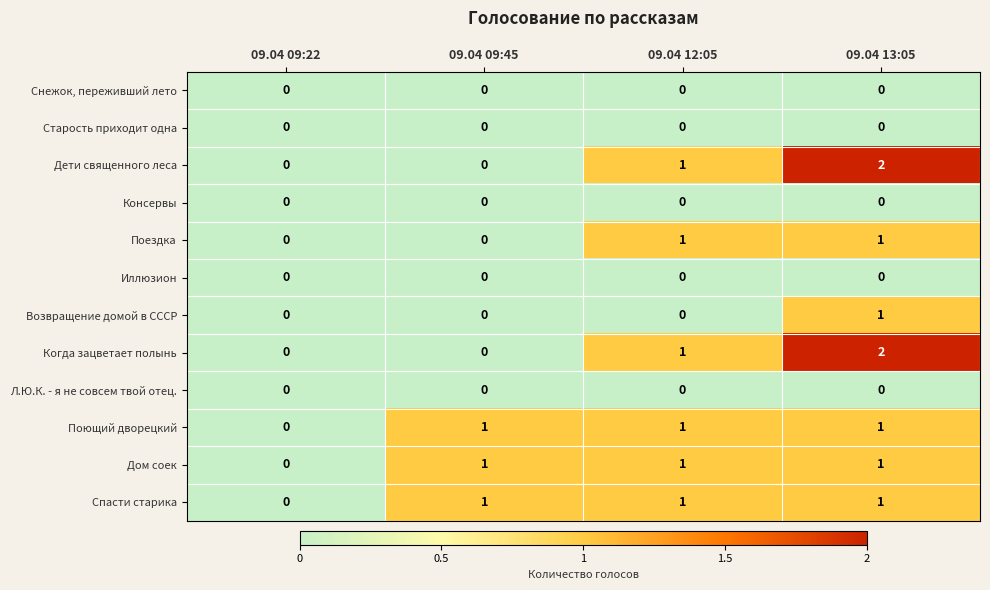

At which category is the sum across all series the highest?

09.04 13:05